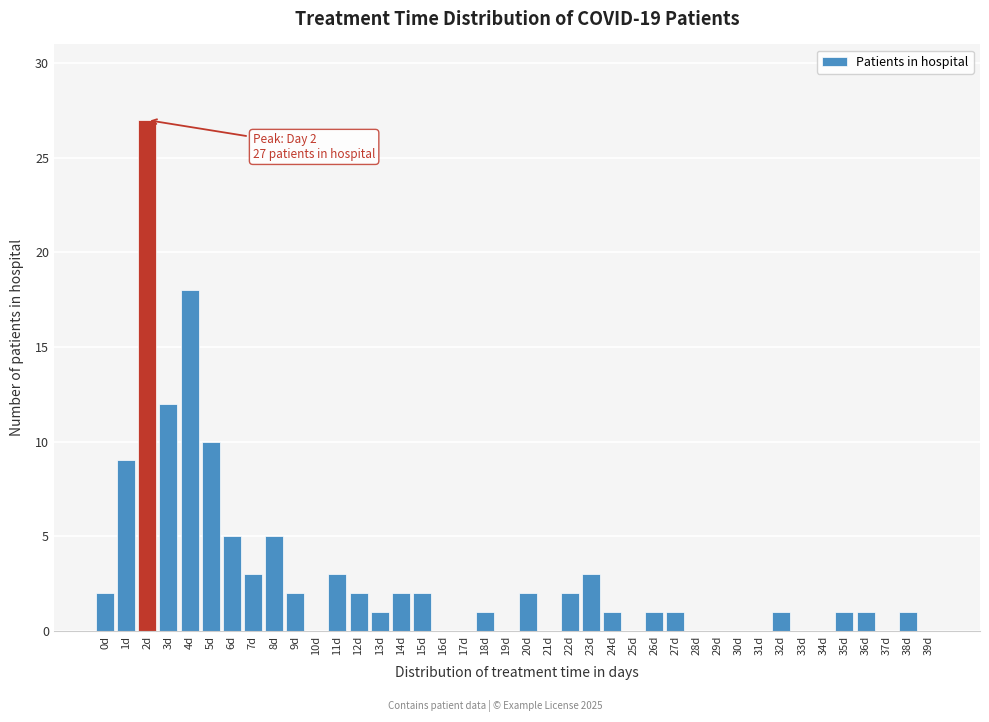

Which category has the highest value across all series?

2d